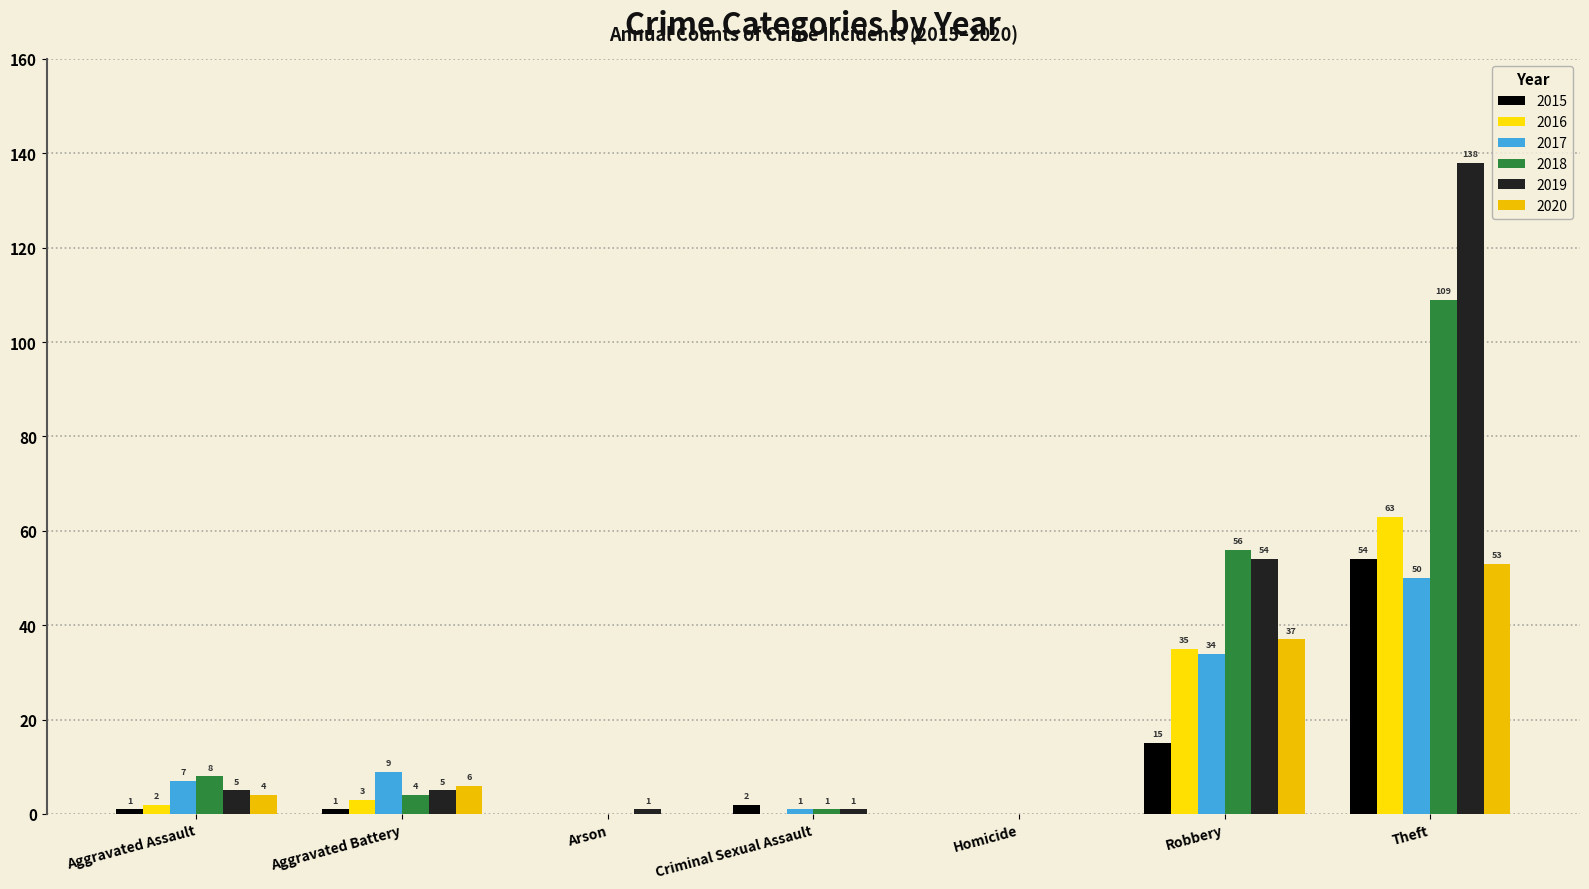

Where is 2015 nearest to the value 27?

Robbery